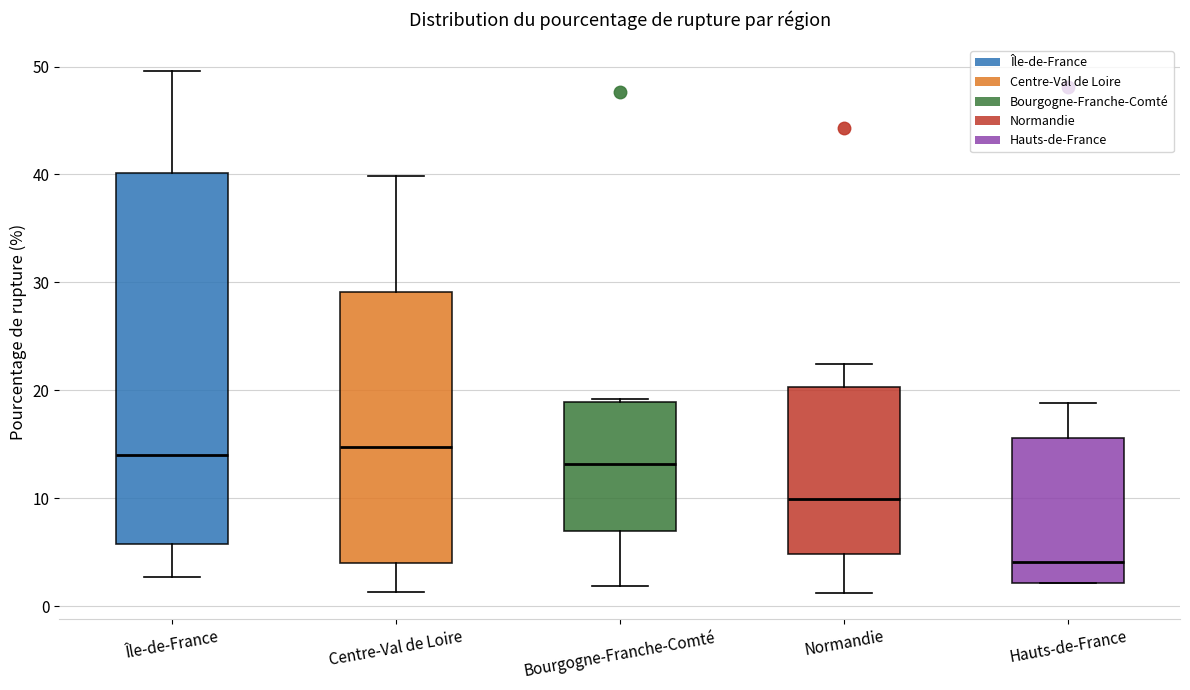

Reading left to right, read every box against the y-axis: the position of its median line, the range the box covers, and the ends of its whiskers. The values are not printed on the chart, so give them approximately, as read against the axis.

Île-de-France: median 14, box 6 to 40, whiskers 3 to 50
Centre-Val de Loire: median 15, box 4 to 29, whiskers 1 to 40
Bourgogne-Franche-Comté: median 13, box 7 to 19, whiskers 2 to 19
Normandie: median 10, box 5 to 20, whiskers 1 to 22
Hauts-de-France: median 4, box 2 to 16, whiskers 2 to 19